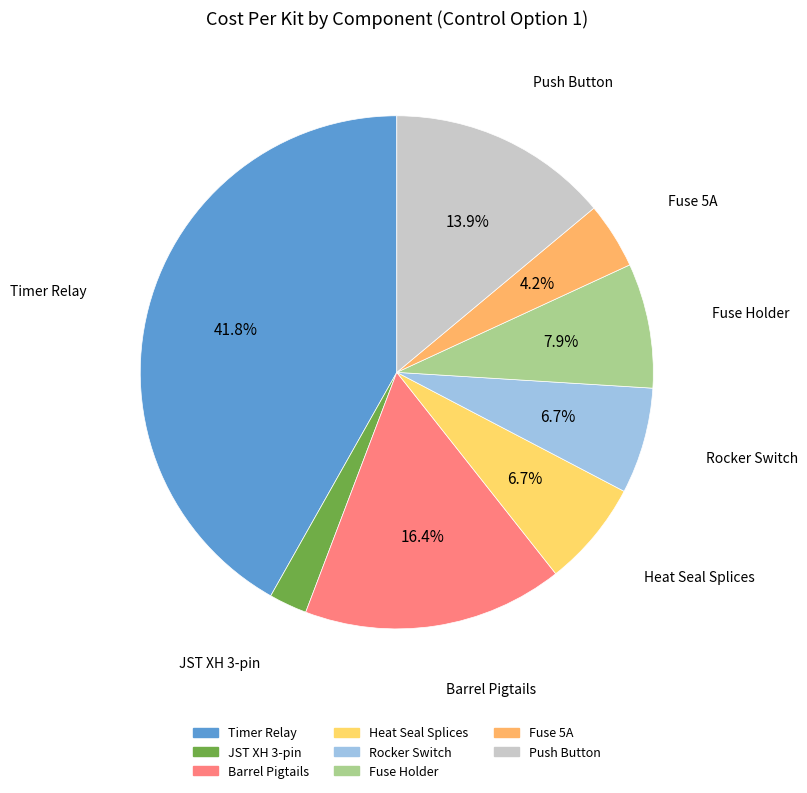

How many slices are in this pie chart?

8